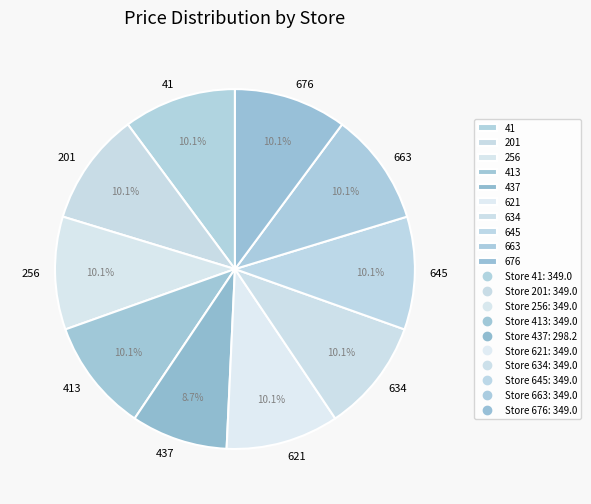

Does 676 account for over 50% of the chart?

No